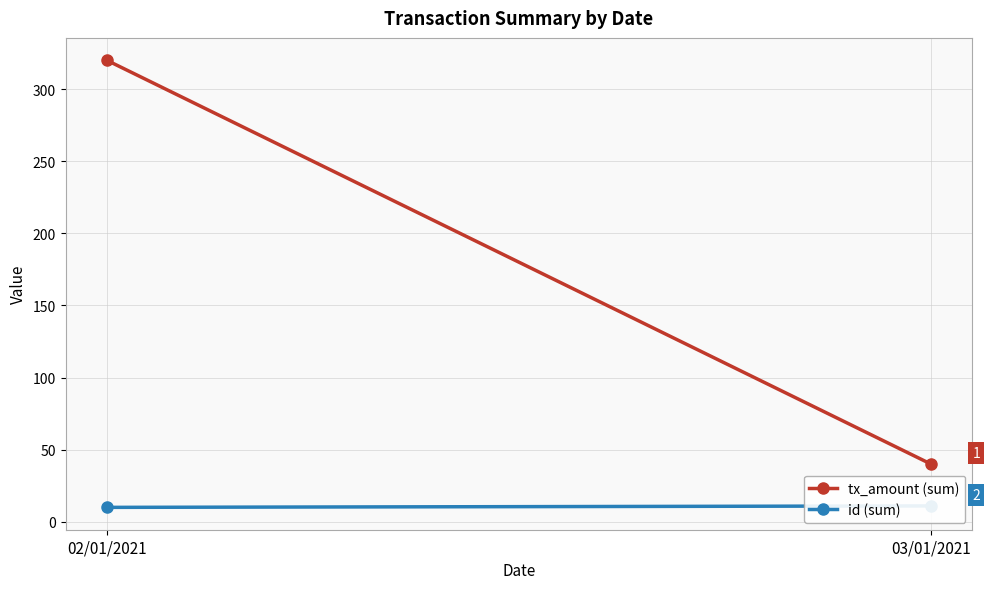

Between 03/01/2021 and 02/01/2021, which is larger?

02/01/2021